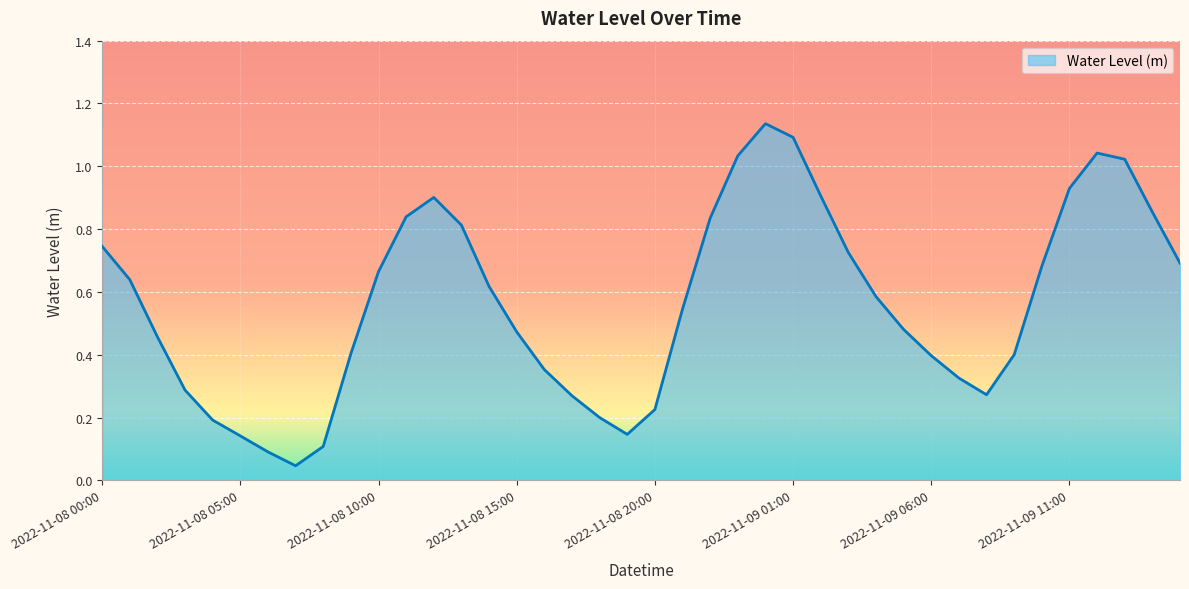

Does the chart display data point markers on the line(s)?

No